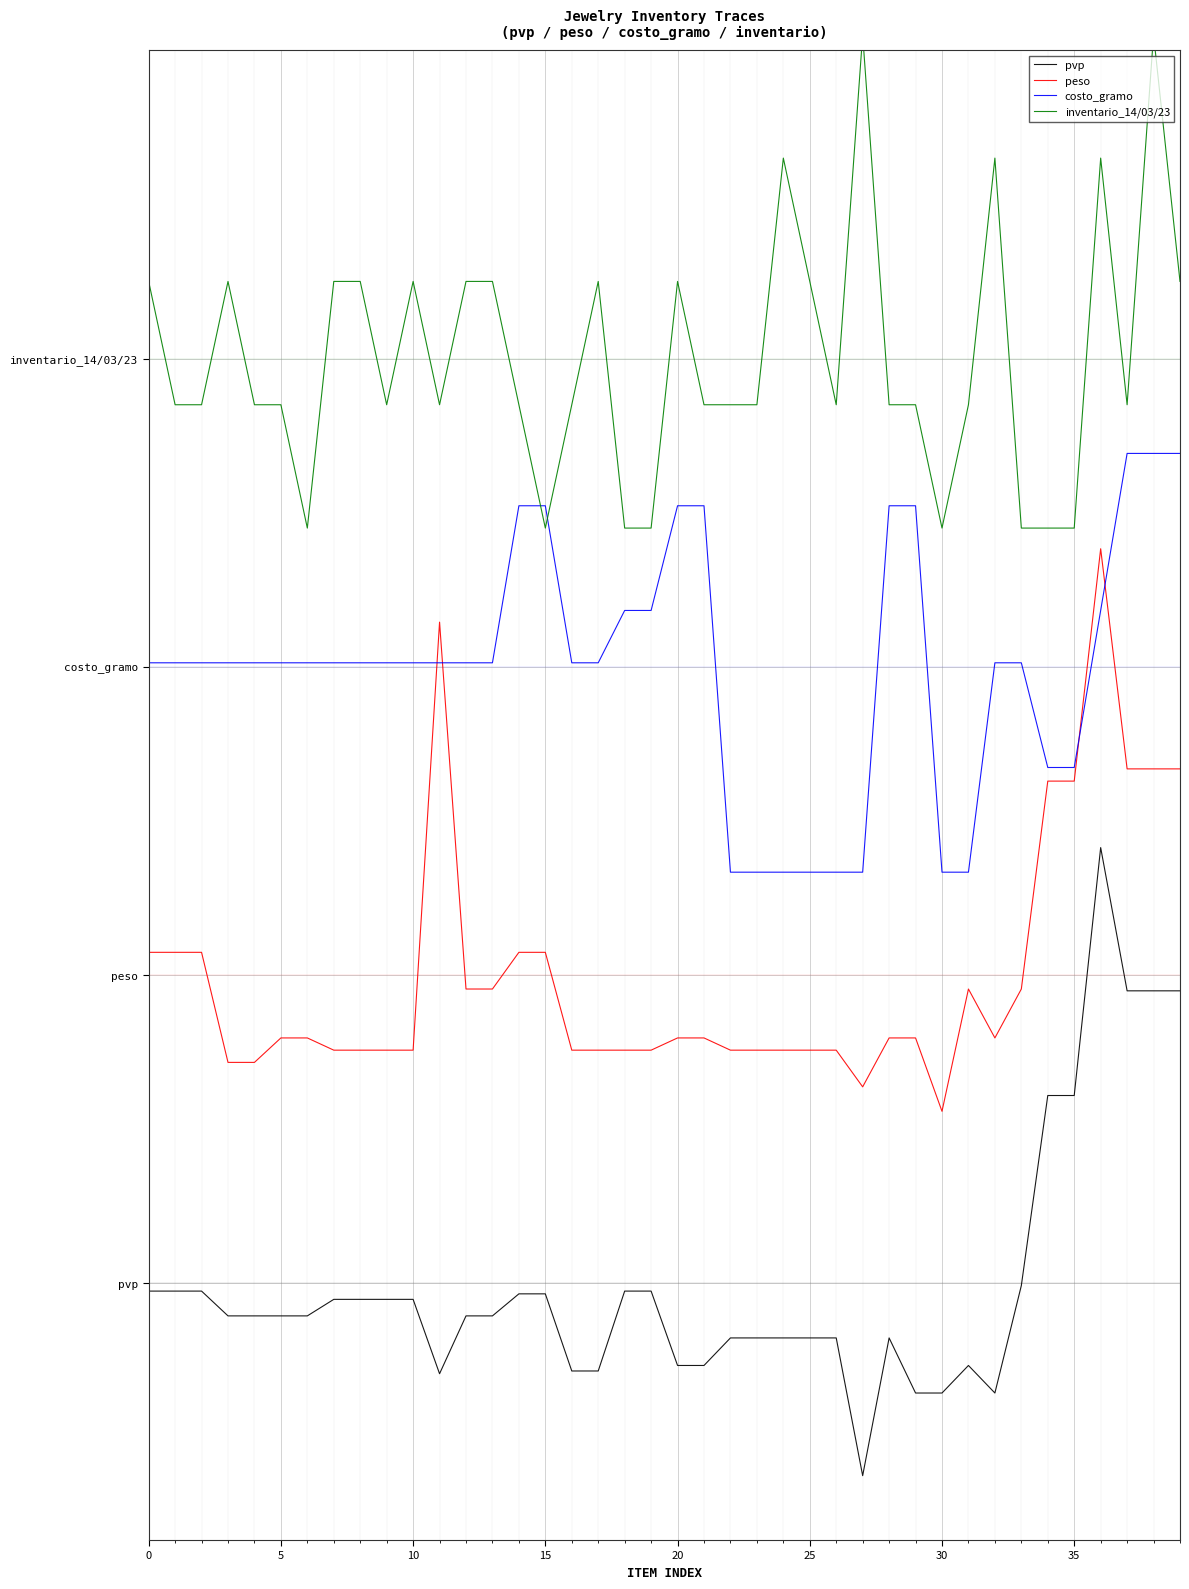

How many lines are shown in the chart?

4